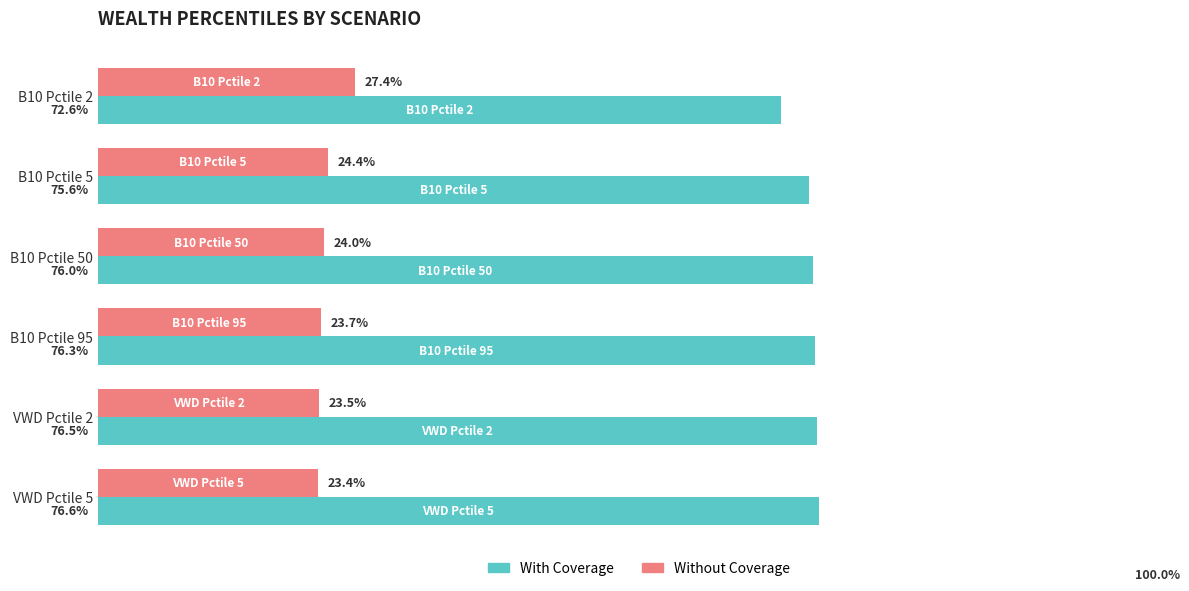

What are all the series names shown in the legend?

With Coverage, Without Coverage